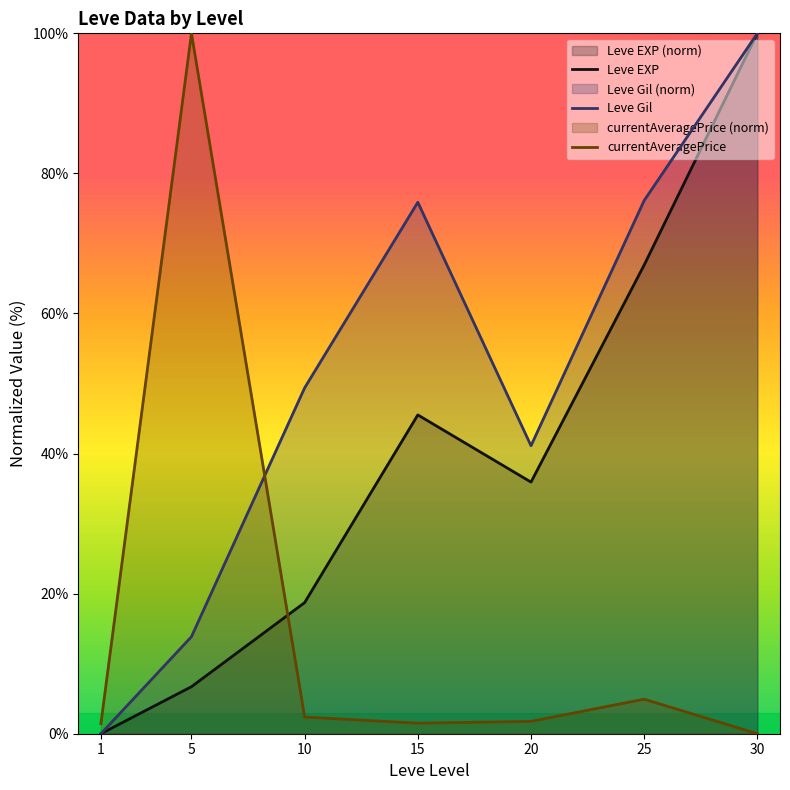

Where do Leve EXP and currentAveragePrice first cross each other?

5 and 10